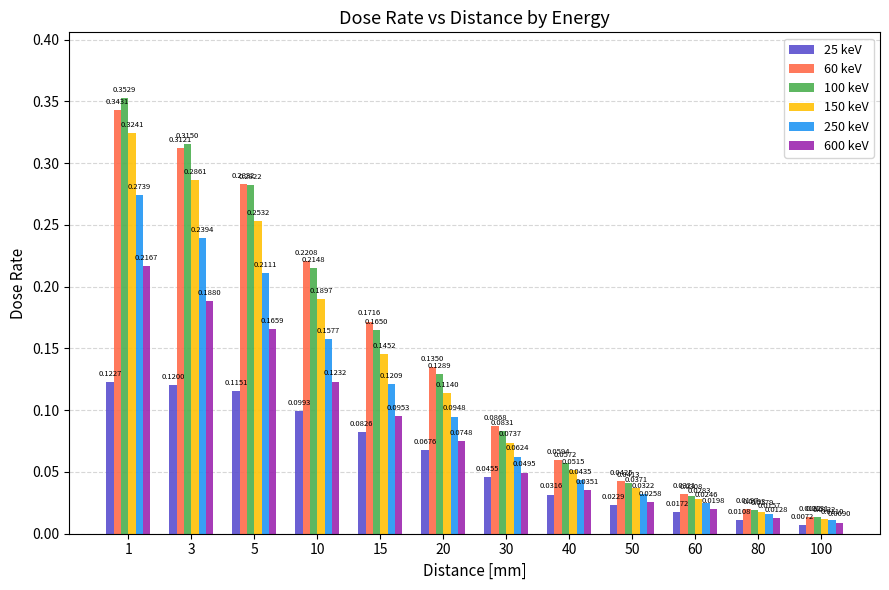

What is the sum of all 150 keV values?

1.5